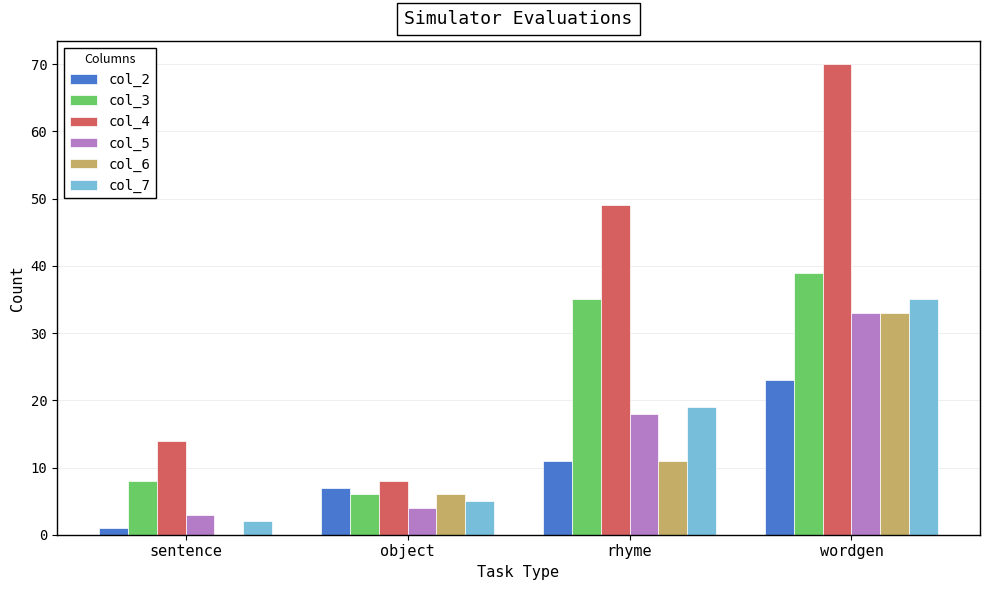

Count the number of categories in the chart.

4